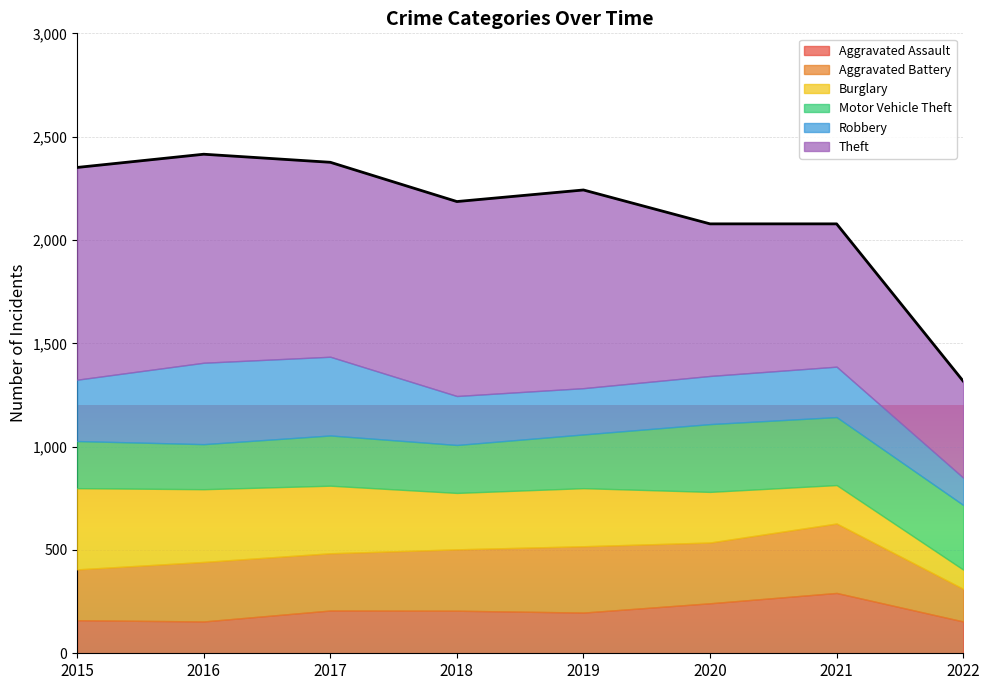

How many values in the Robbery series are below 244?

4